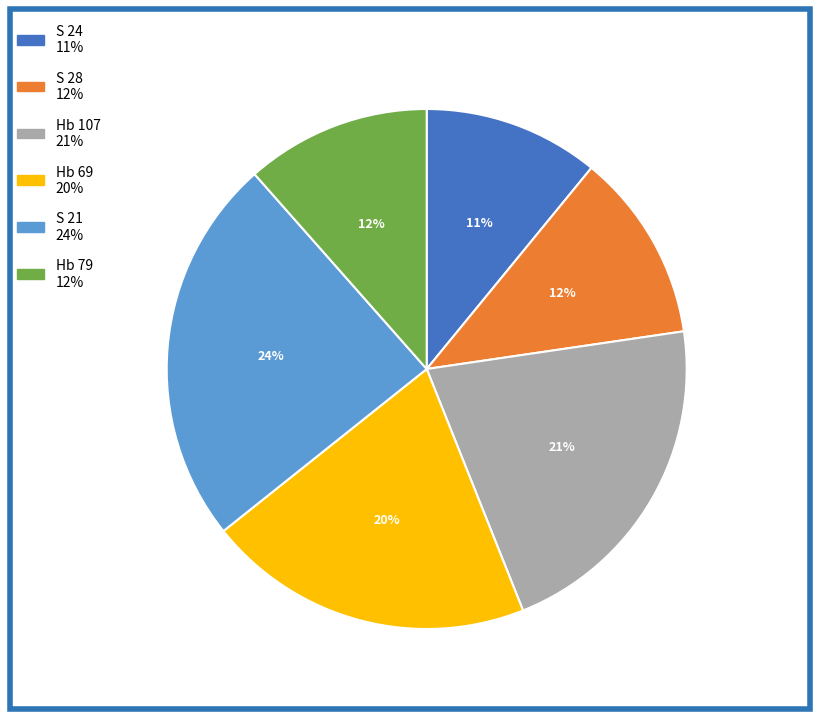

Do S 28 and Hb 69 together represent more than half of the pie?

No